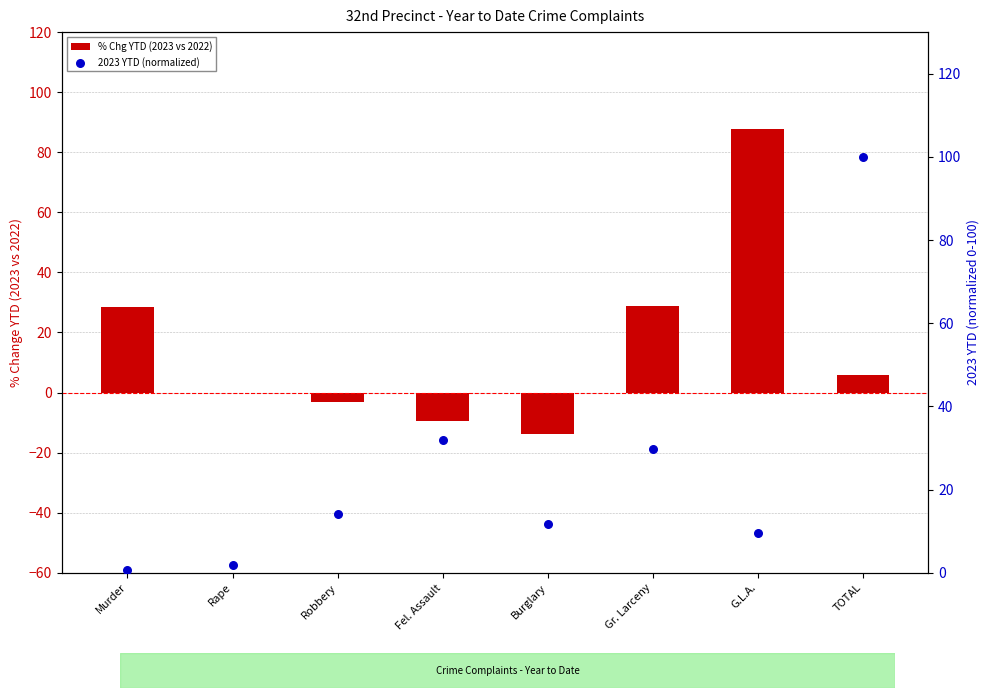

What are all the series names shown in the legend?

% Chg YTD (2023 vs 2022), 2023 YTD (normalized)